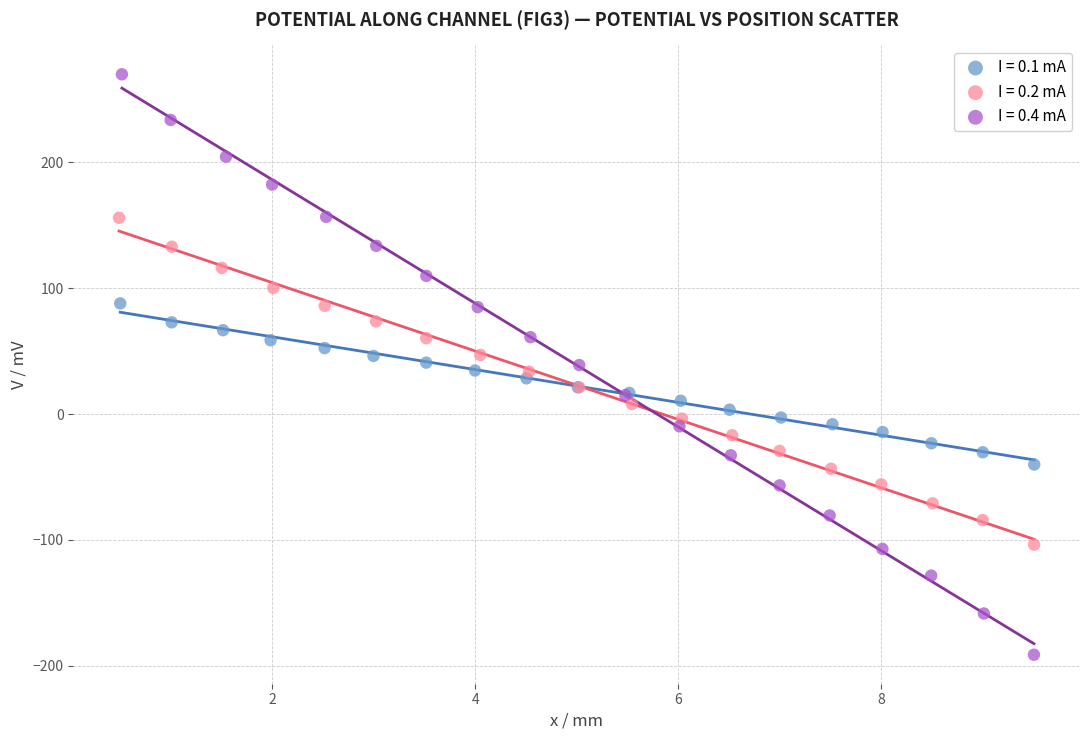

Which series has the largest Y range (max minus min)?

I = 0.4 mA